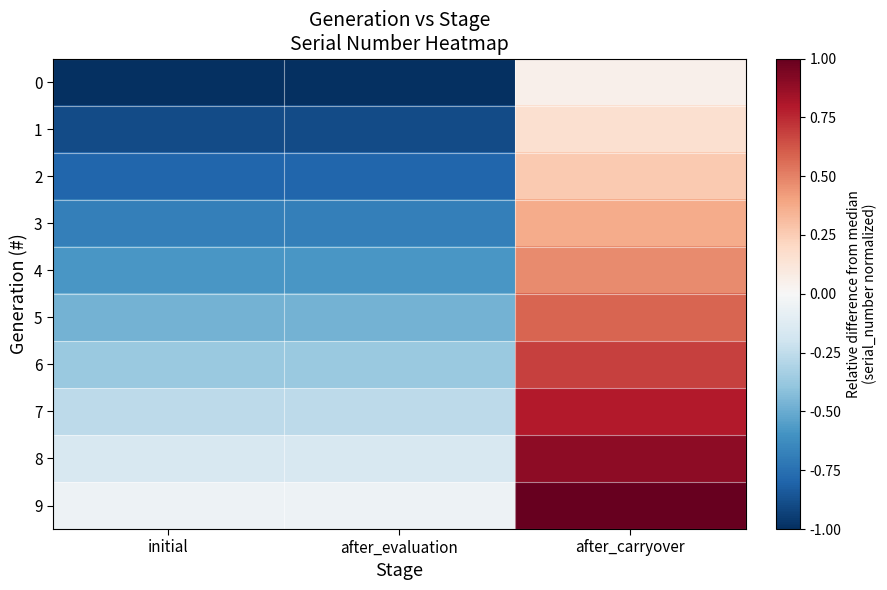

Reading right to left, extract all data points from this chart.

0: after_carryover=0.1	after_evaluation=-1.0	initial=-1.0
1: after_carryover=0.2	after_evaluation=-0.9	initial=-0.9
2: after_carryover=0.3	after_evaluation=-0.8	initial=-0.8
3: after_carryover=0.4	after_evaluation=-0.7	initial=-0.7
4: after_carryover=0.5	after_evaluation=-0.6	initial=-0.6
5: after_carryover=0.6	after_evaluation=-0.5	initial=-0.5
6: after_carryover=0.7	after_evaluation=-0.4	initial=-0.4
7: after_carryover=0.8	after_evaluation=-0.3	initial=-0.3
8: after_carryover=0.9	after_evaluation=-0.2	initial=-0.2
9: after_carryover=1.0	after_evaluation=-0.1	initial=-0.1